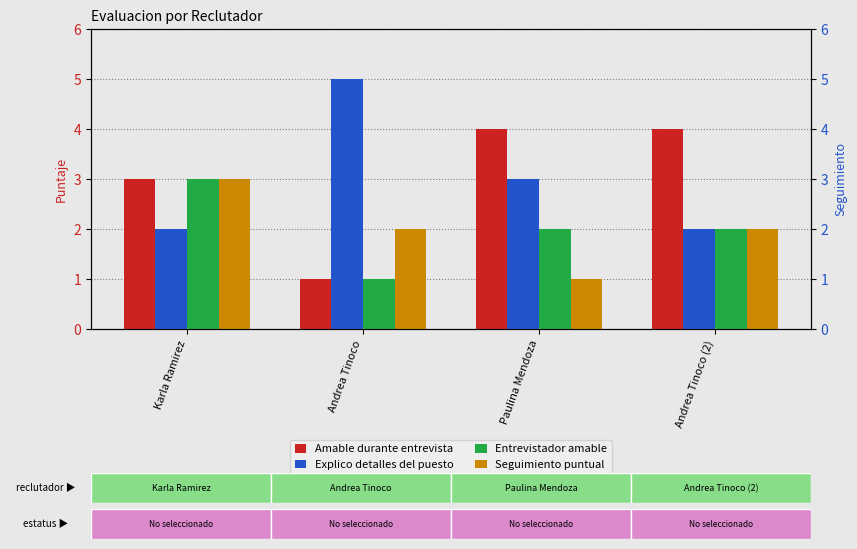

What is the average value of the Entrevistador amable series?

2